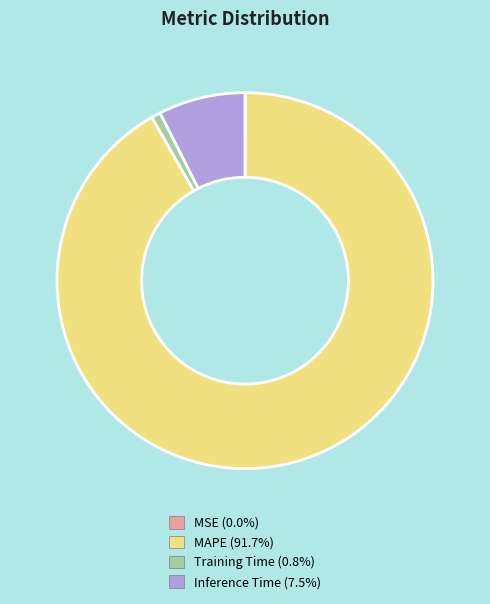

Which category has the biggest portion of the pie?

MAPE